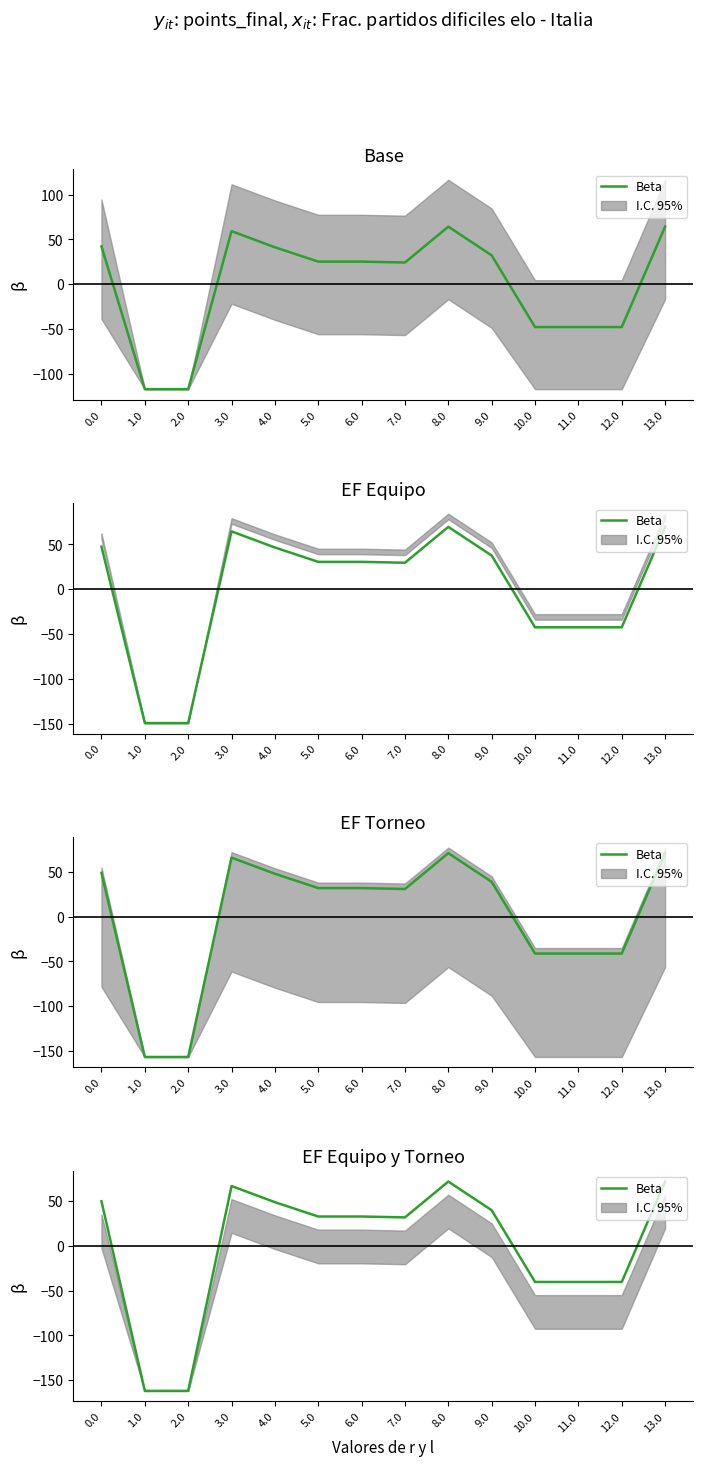

List the labels in order of value, largest first.

8.0, 13.0, 3.0, 0.0, 4.0, 9.0, 5.0, 6.0, 7.0, 10.0, 11.0, 12.0, 1.0, 2.0